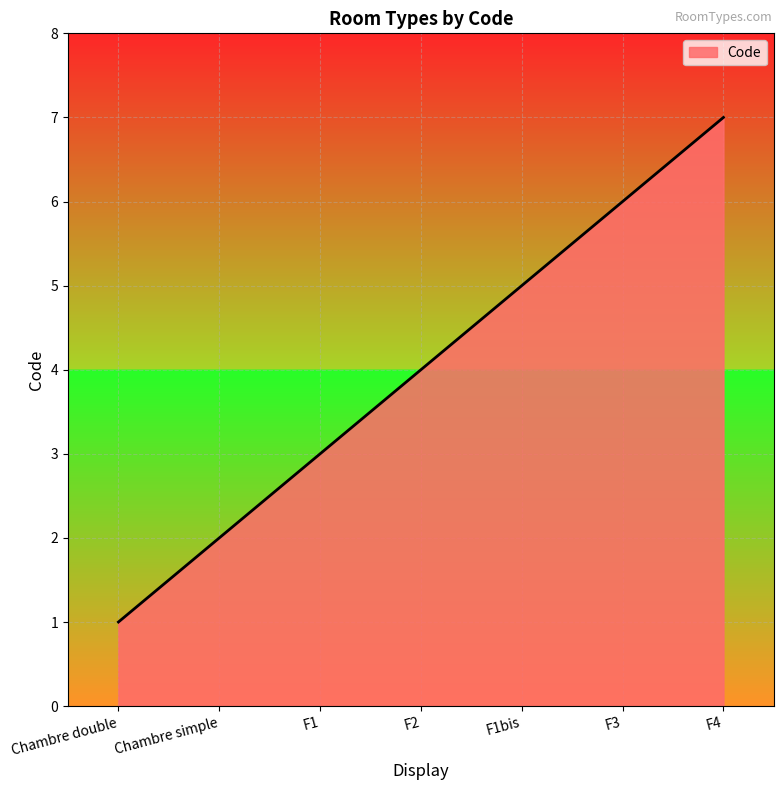

What is the smallest value displayed?

1